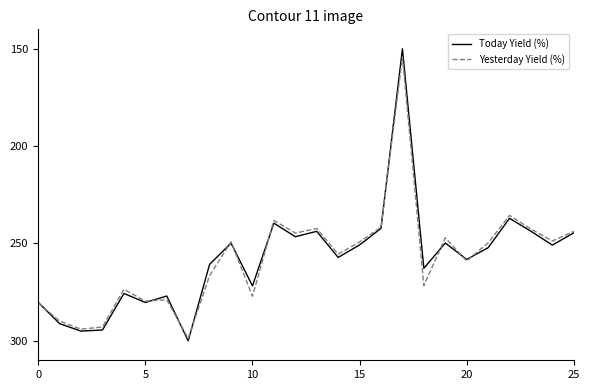

What is the highest value of the Today Yield (%) series?

300.0